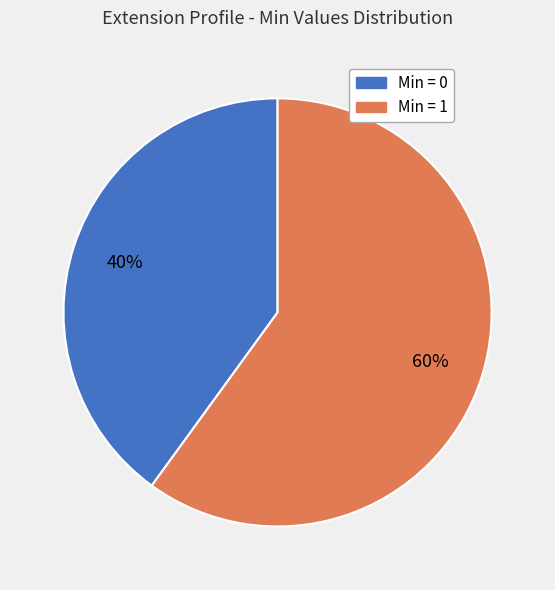

Does any single category account for the majority?

Yes